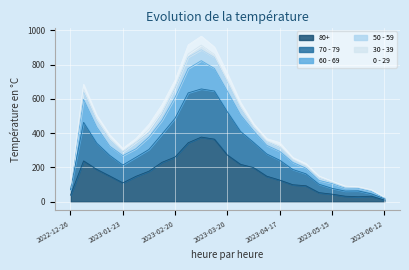

True or false: 80+ has more than 0 points higher than both neighbors.

True